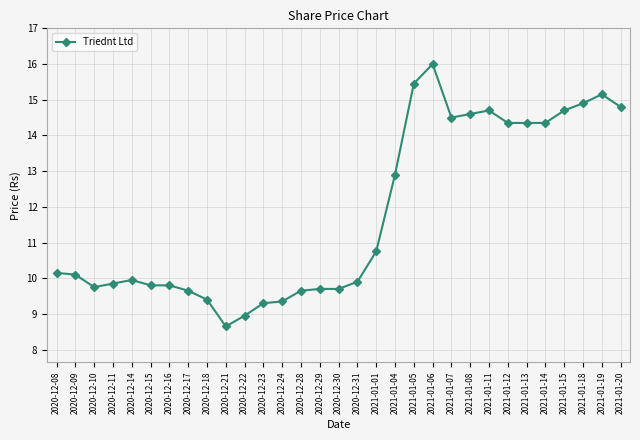

Where is the first local minimum?

2020-12-10